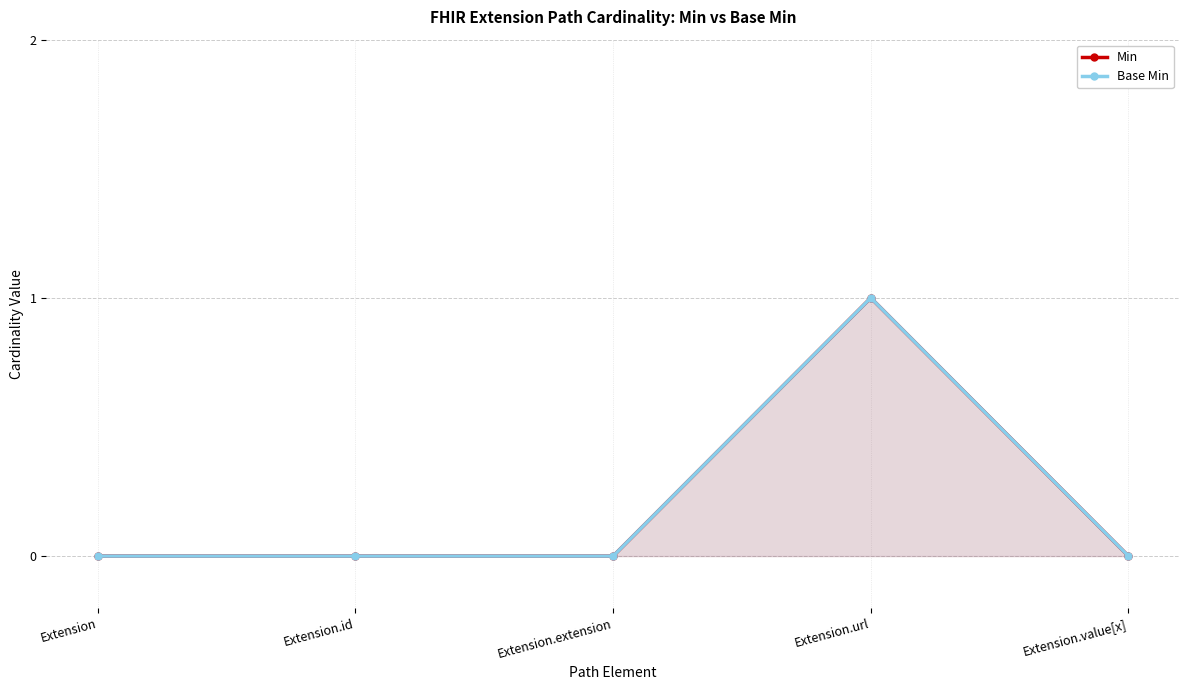

Which category has the lowest value across all series?

Extension